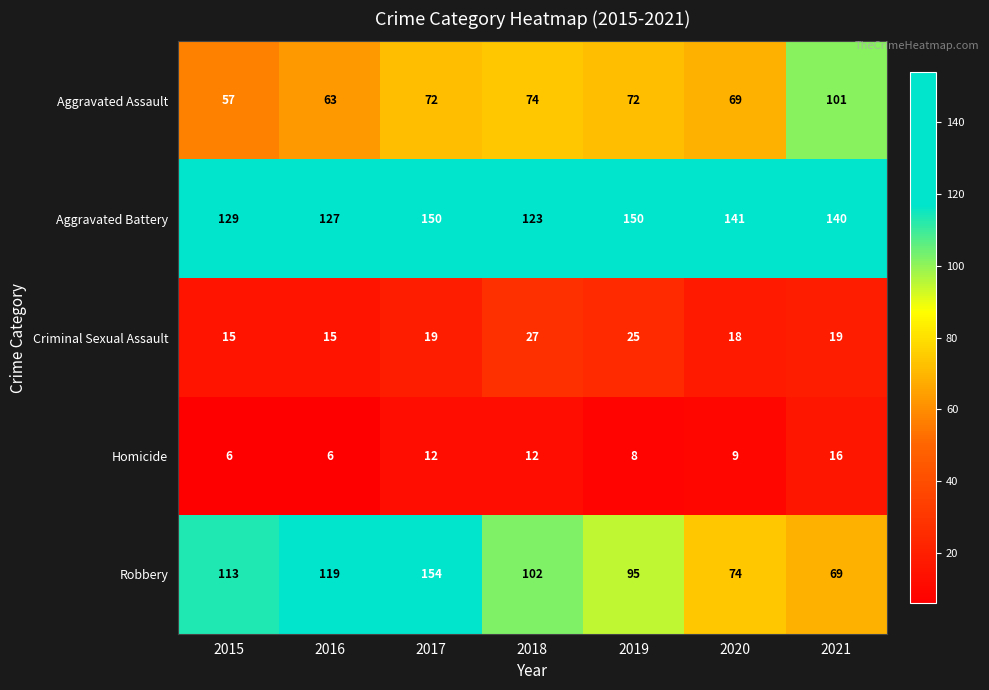

The value of Aggravated Assault at 2019 is 126. True or false?

False